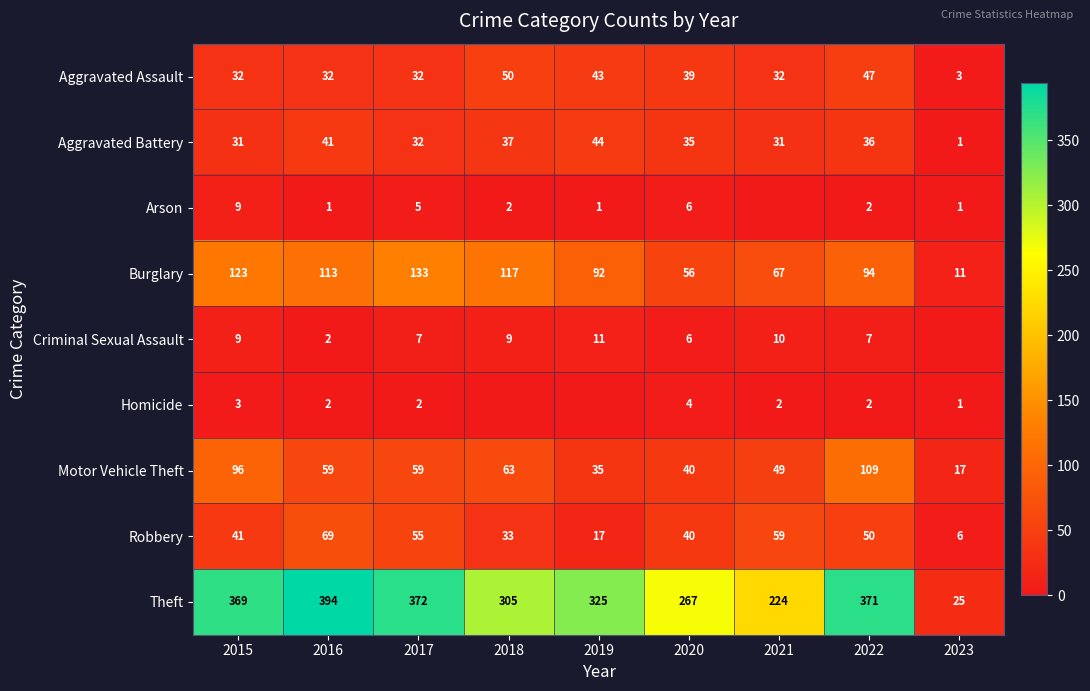

The Theft series shows 369 at 2015. True or false?

True